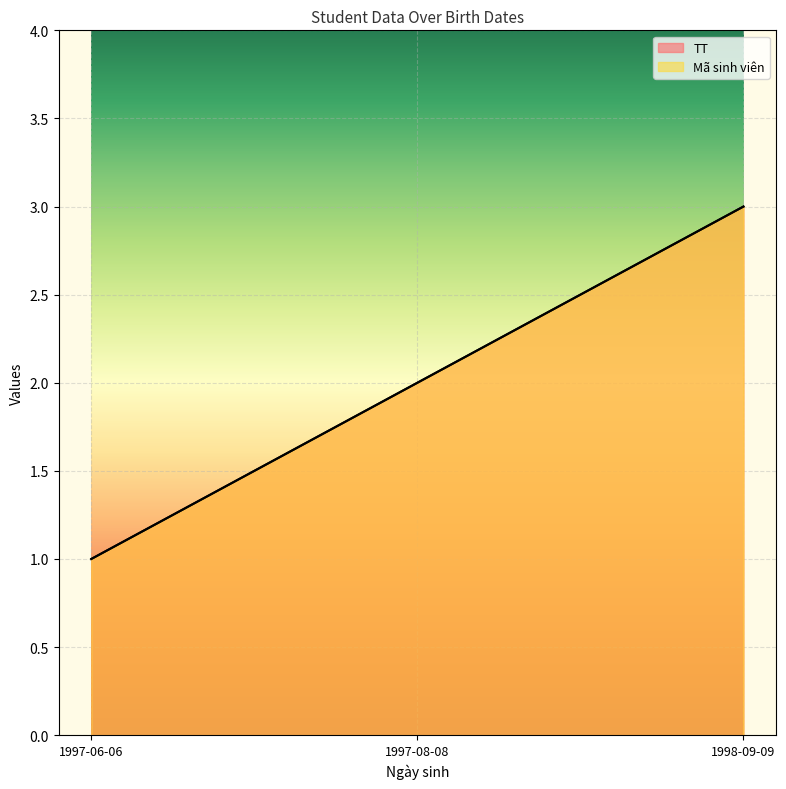

Is the value of Mã sinh viên at 1997-06-06 greater than the value of TT at 1998-09-09?

No